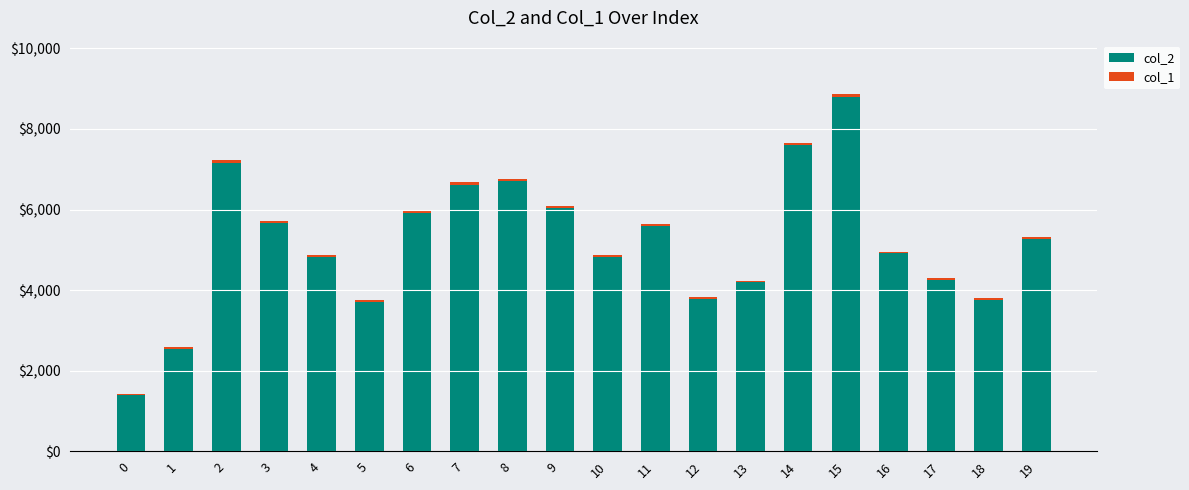

At which category is the sum across all series the highest?

15